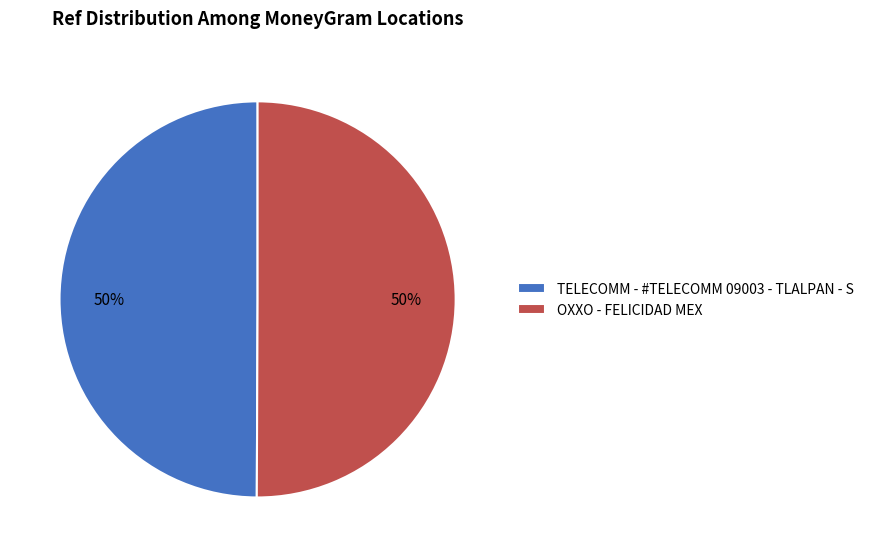

Approximately how many times larger is the value at OXXO - FELICIDAD MEX compared to TELECOMM - #TELECOMM 09003 - TLALPAN - S?

1.0